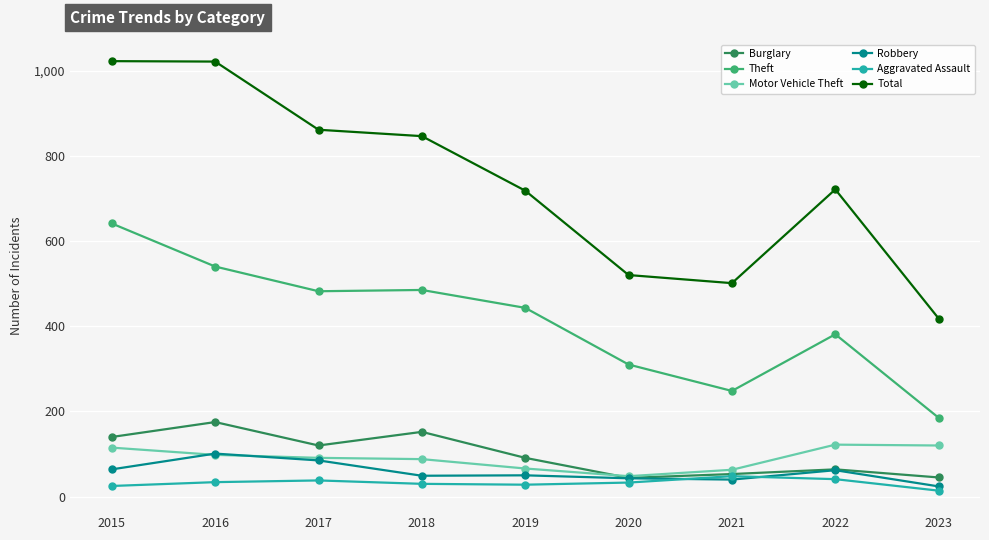

What is the lowest value of the Theft series?

185